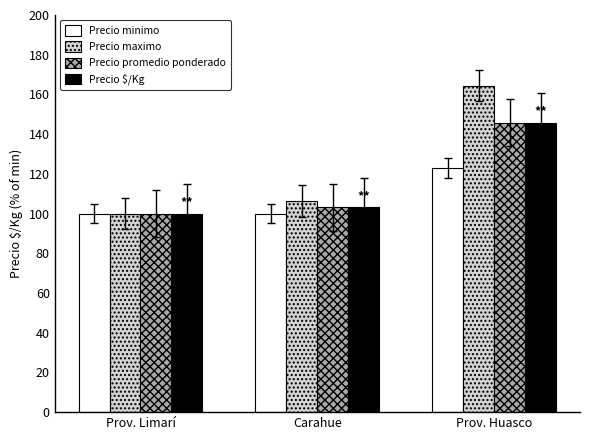

What is the total value across all series at Carahue?

412.5